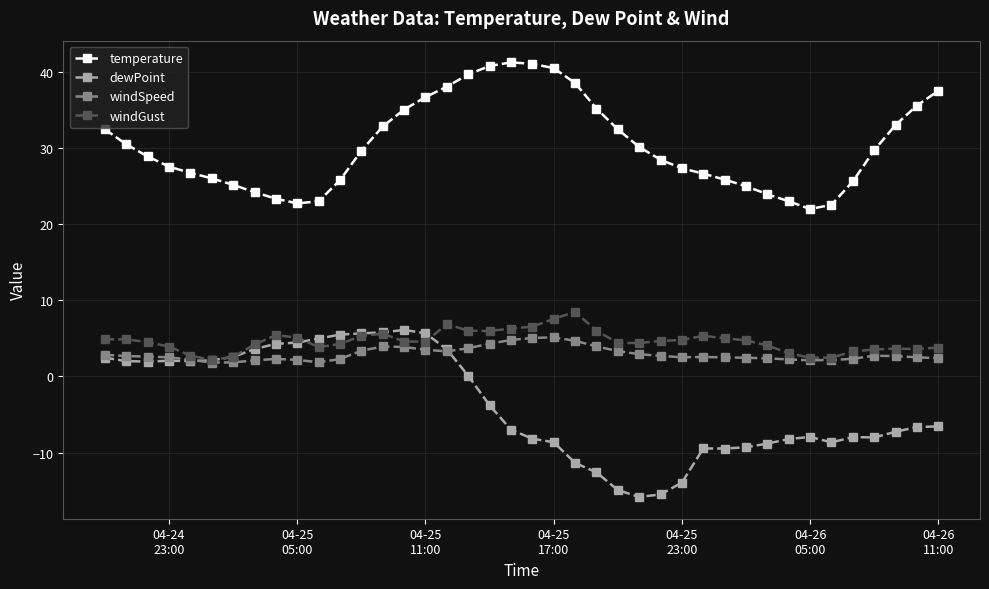

True or false: temperature and windSpeed cross at least once.

False